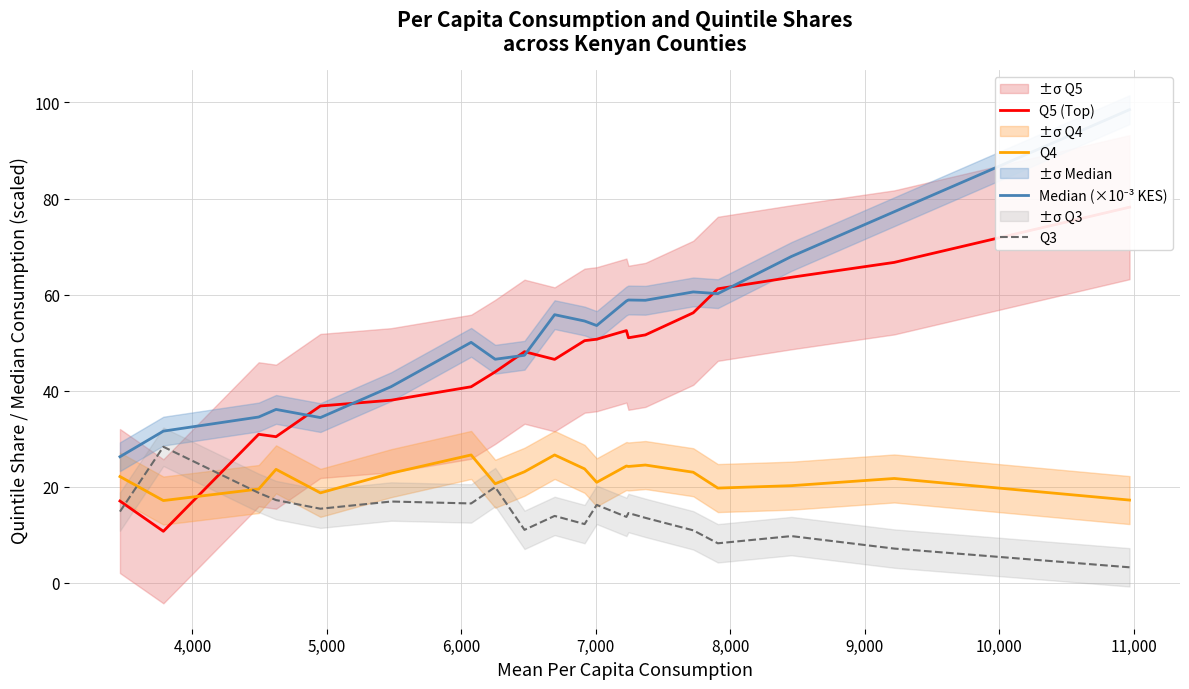

Does the chart display data point markers on the line(s)?

No